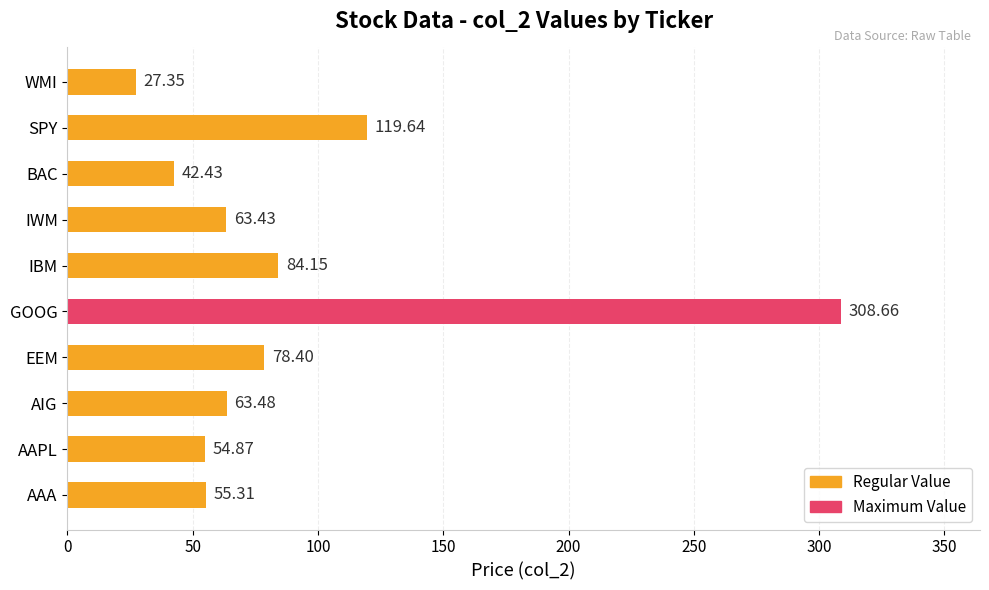

What is the average value?

89.8